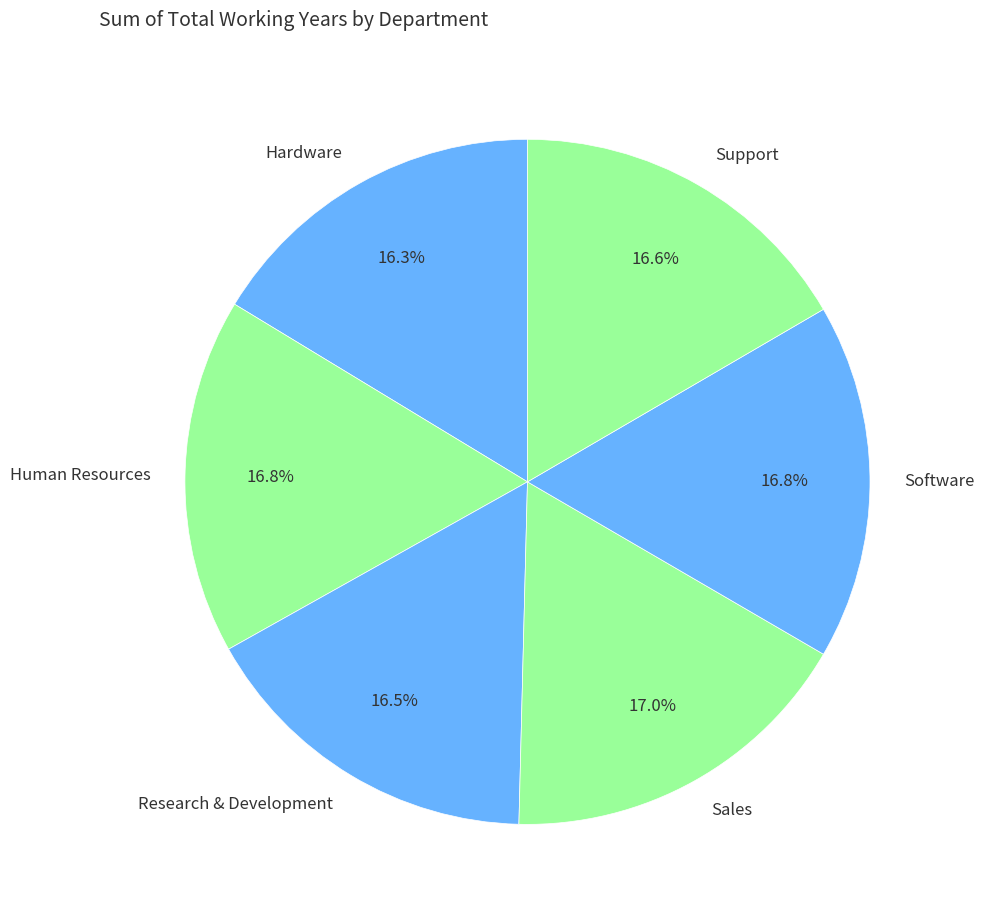

Approximately how many times larger is the value at Research & Development compared to Software?

1.0